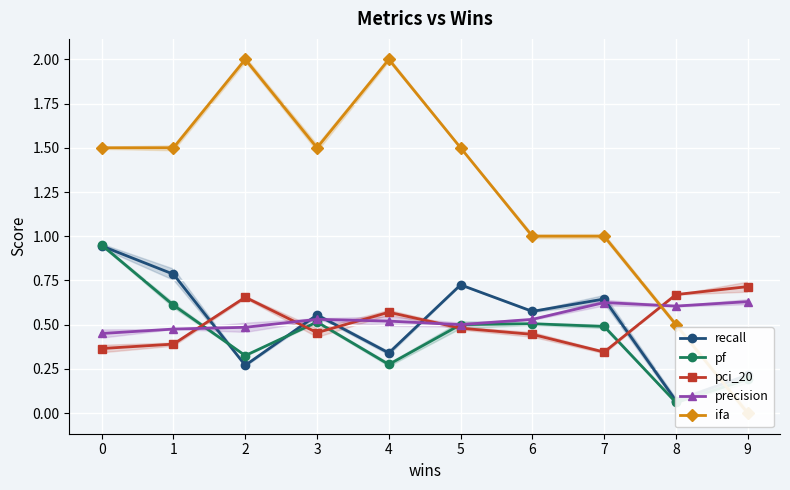

What is the average value of the ifa series?

1.2